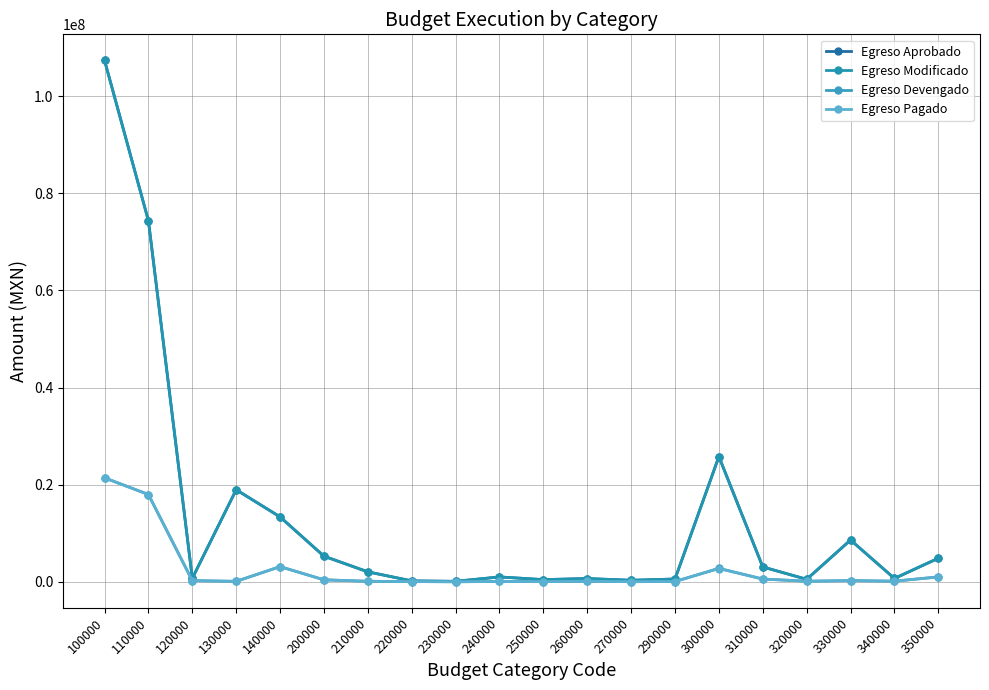

How many values in the Egreso Pagado series exceed 118221?

10